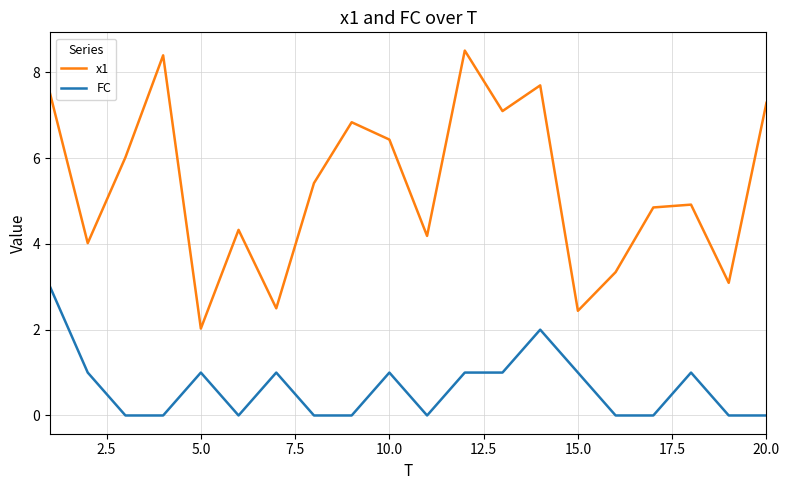

List the series in order of their overall mean, lowest first.

FC, x1